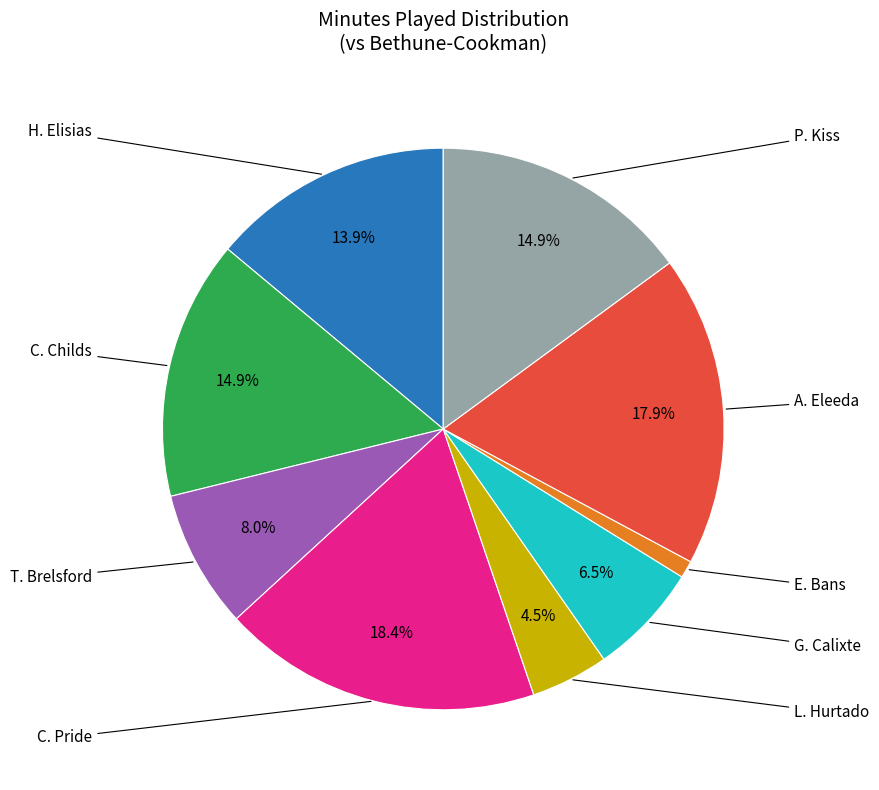

To the nearest percent, what is the average slice percentage?

11%